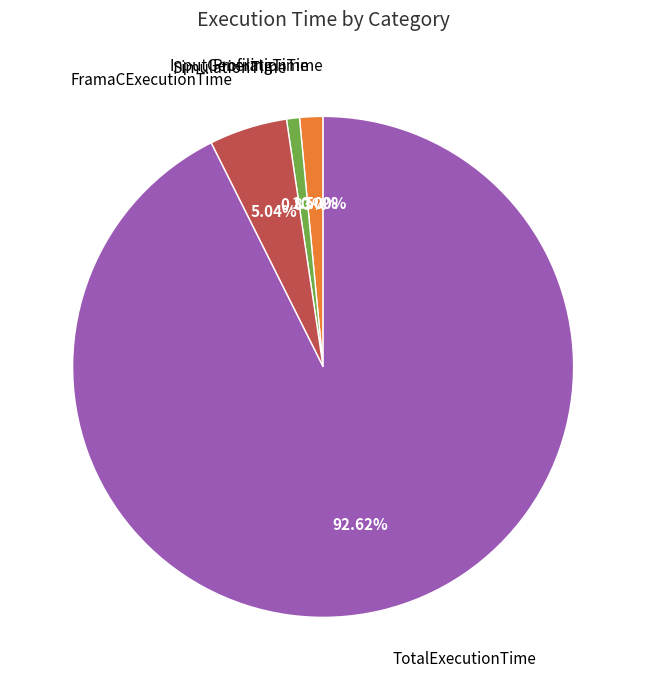

Is there any slice that represents more than half of the pie?

Yes